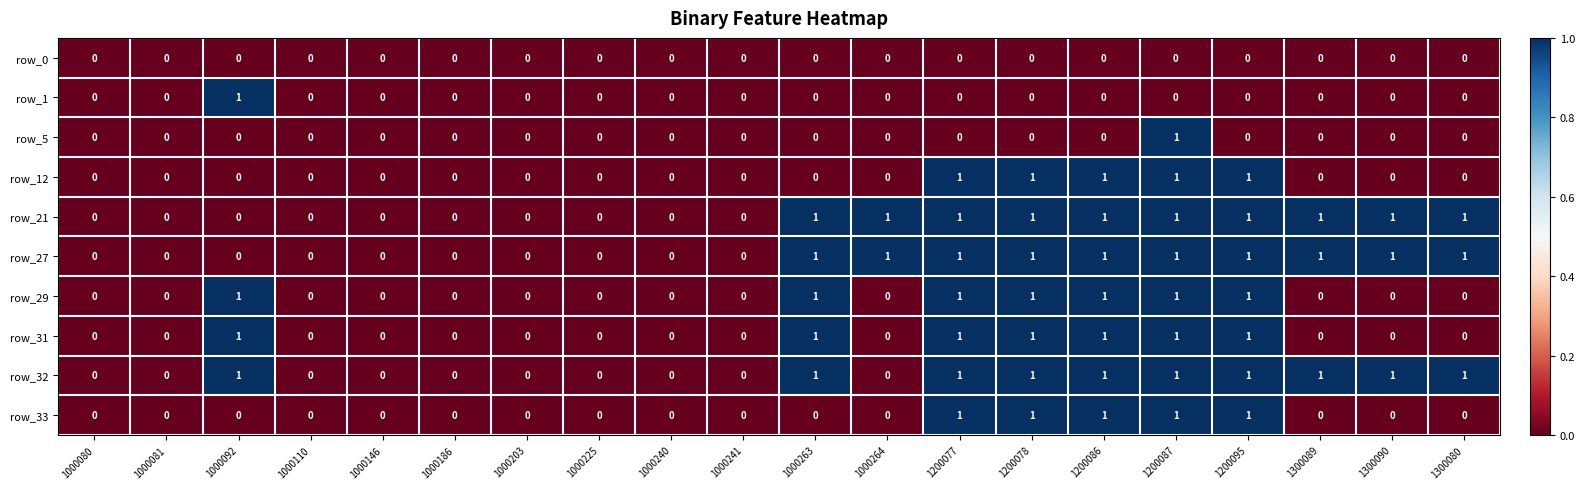

Is the value of row_27 at 1200077 greater than the value of row_0 at 1000225?

Yes